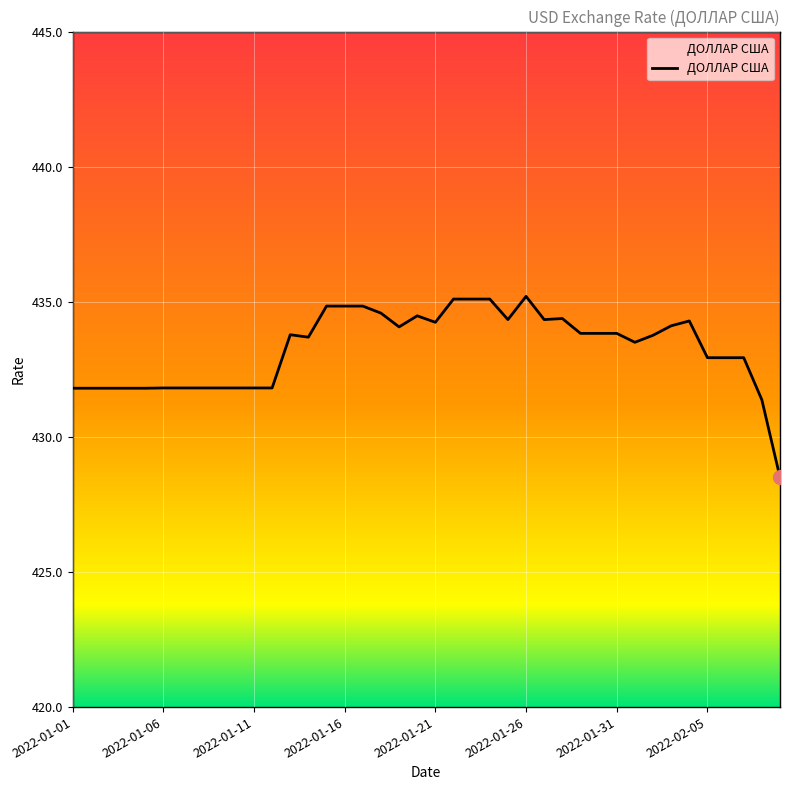

What is the smallest value displayed?

428.5